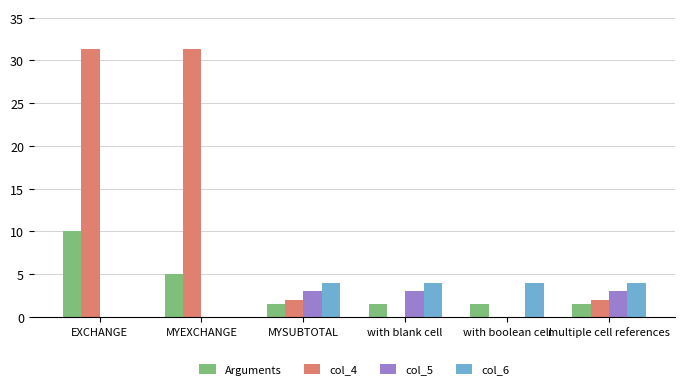

Count the number of data series in this chart.

4